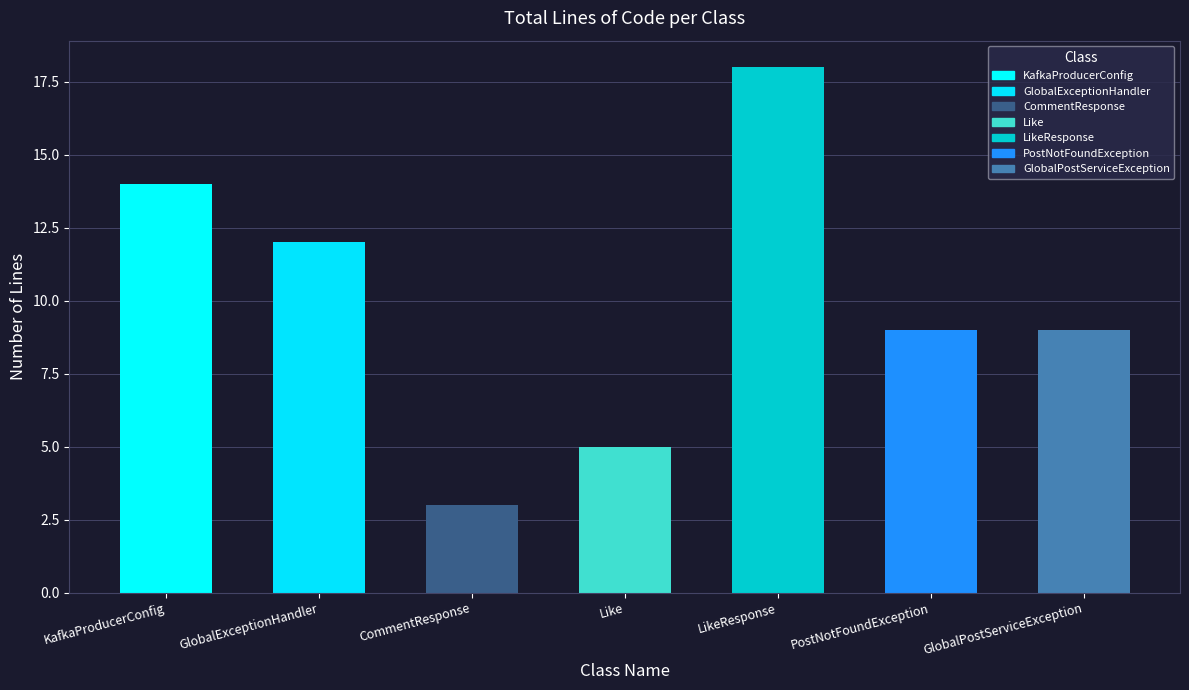

What position from the left is net.maslyna.post.exception.GlobalPostServiceException?

7